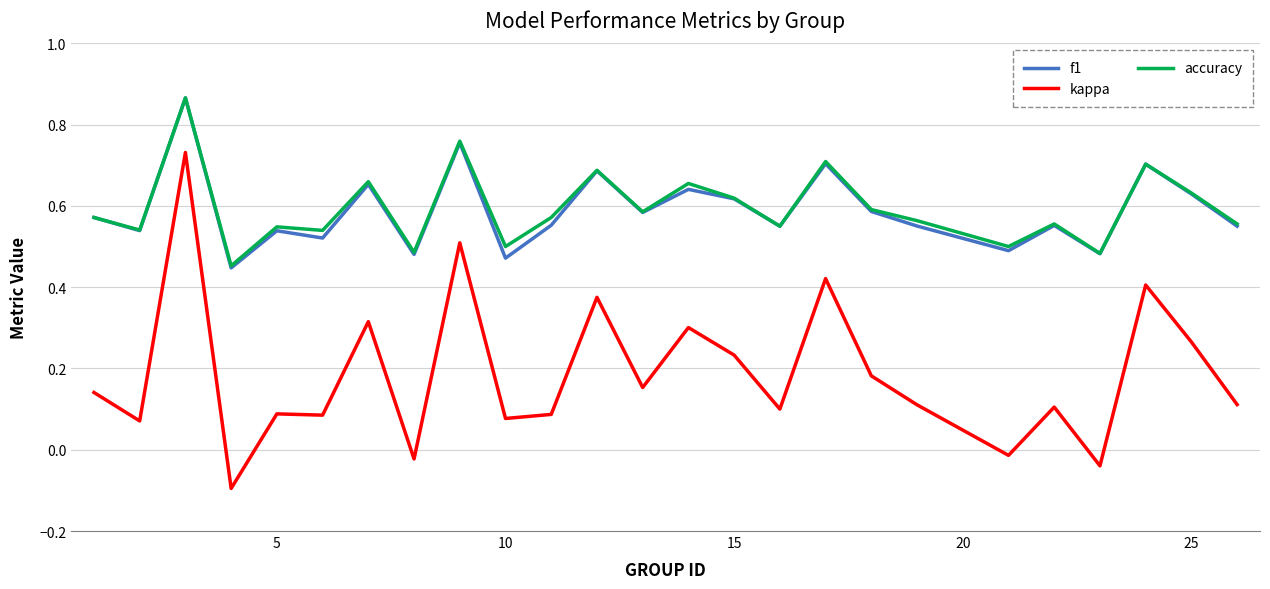

Which series has the largest range (max minus min)?

kappa